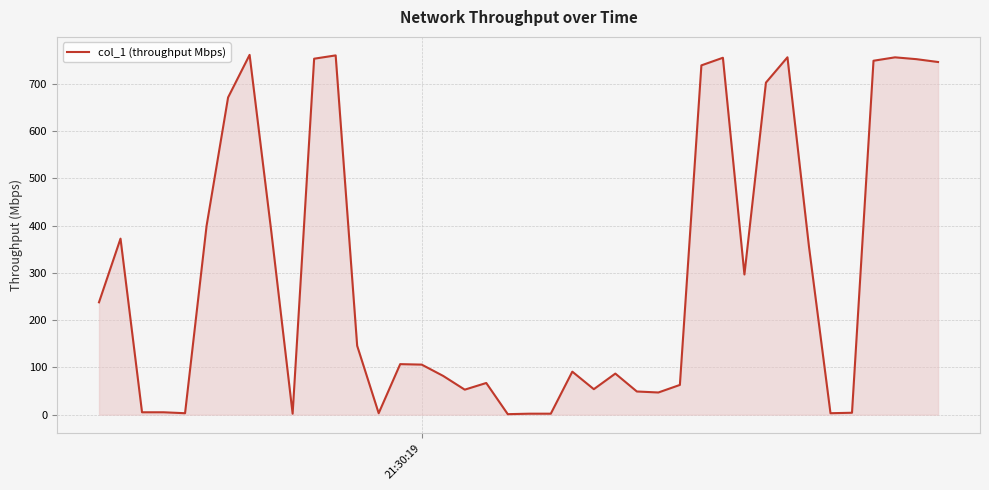

What is the greatest value displayed?

761.6